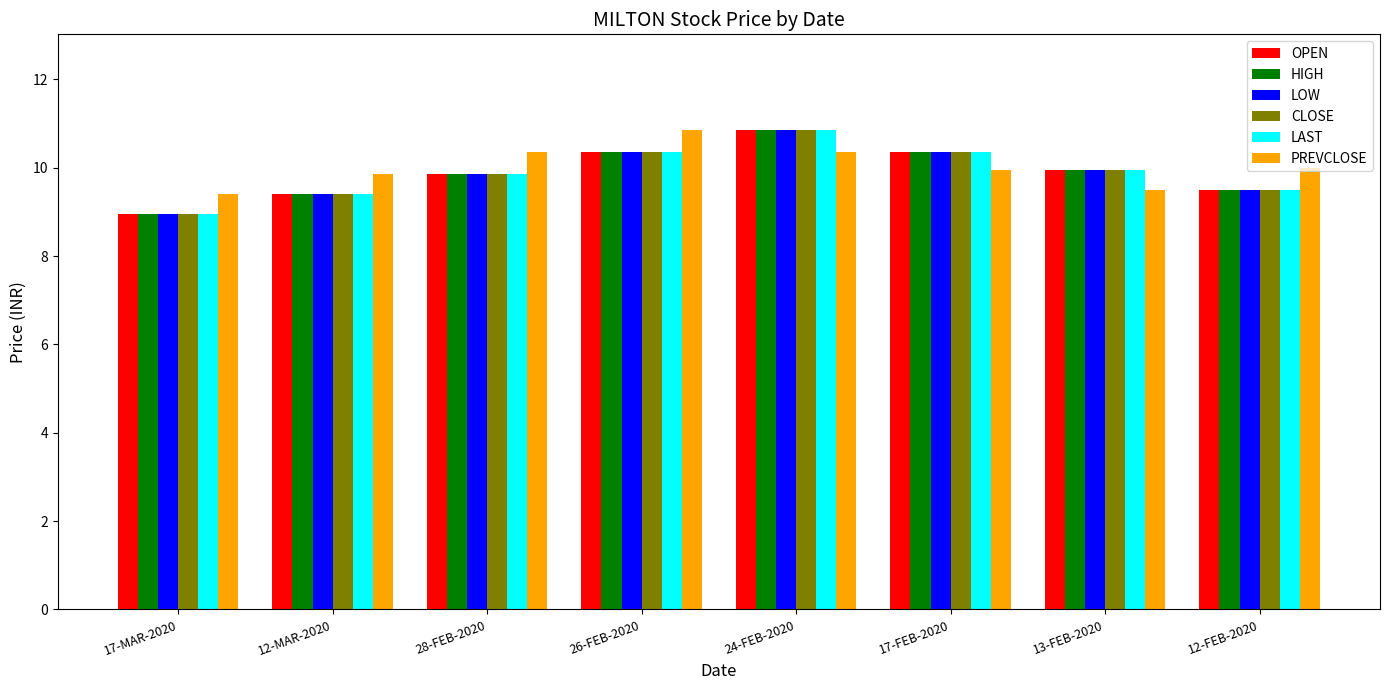

What position from the left is 12-MAR-2020?

2